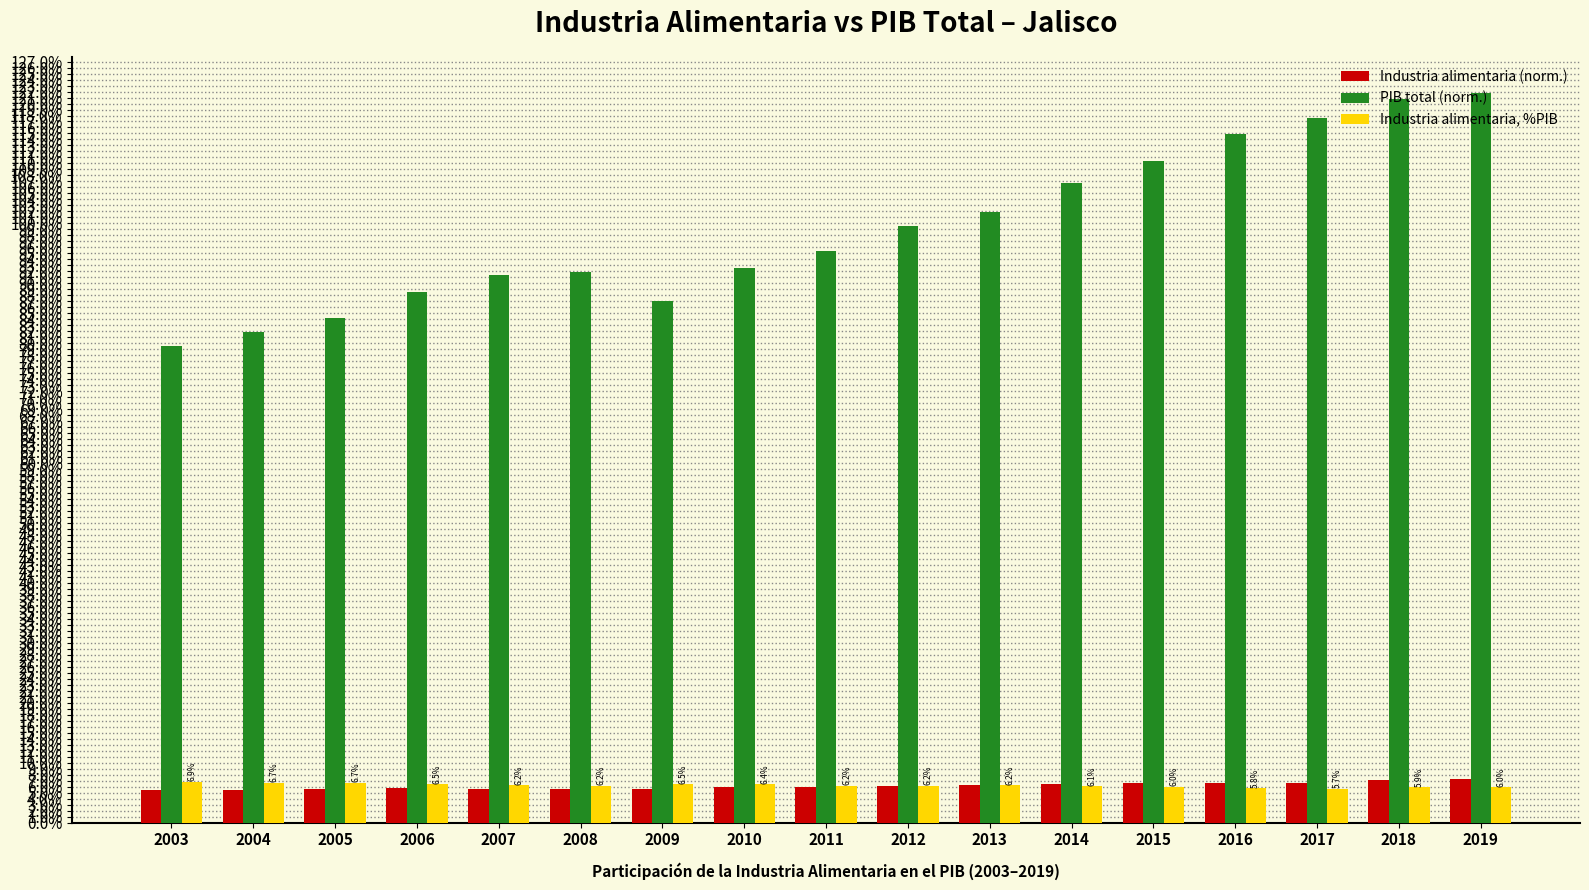

How many bars are there in each group?

3